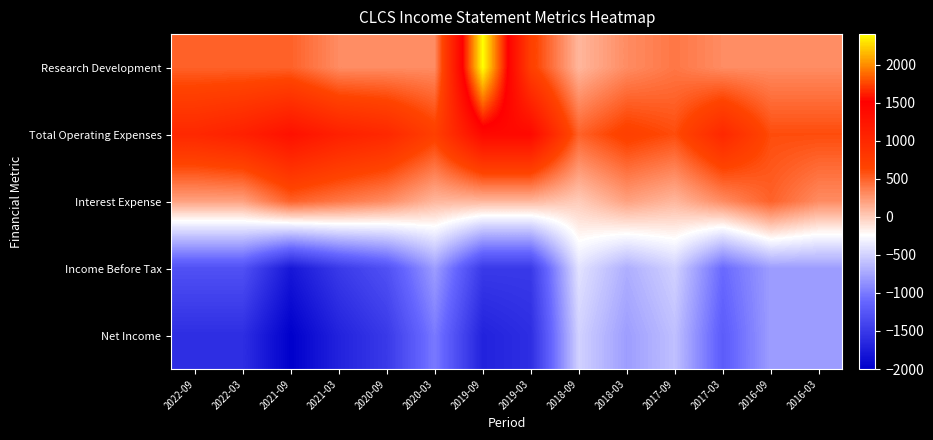

At which category does the chart reach its peak across all series?

2019-09